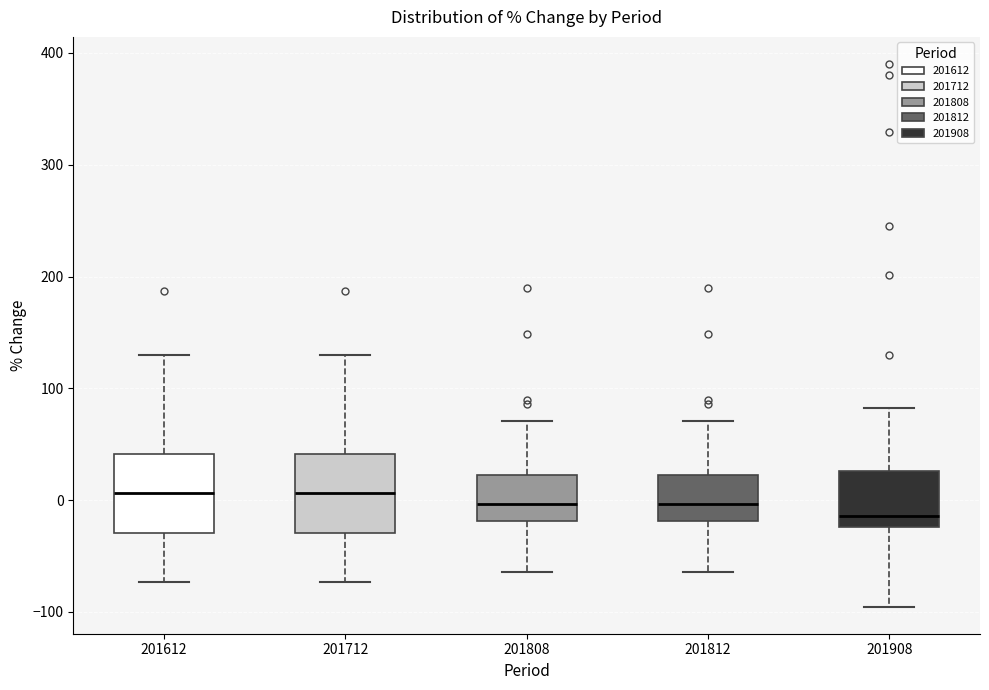

Where does the upper whisker of the box at x = 201612 end on the y-axis? The values are not printed on the chart, so give them approximately, as read against the axis.

130